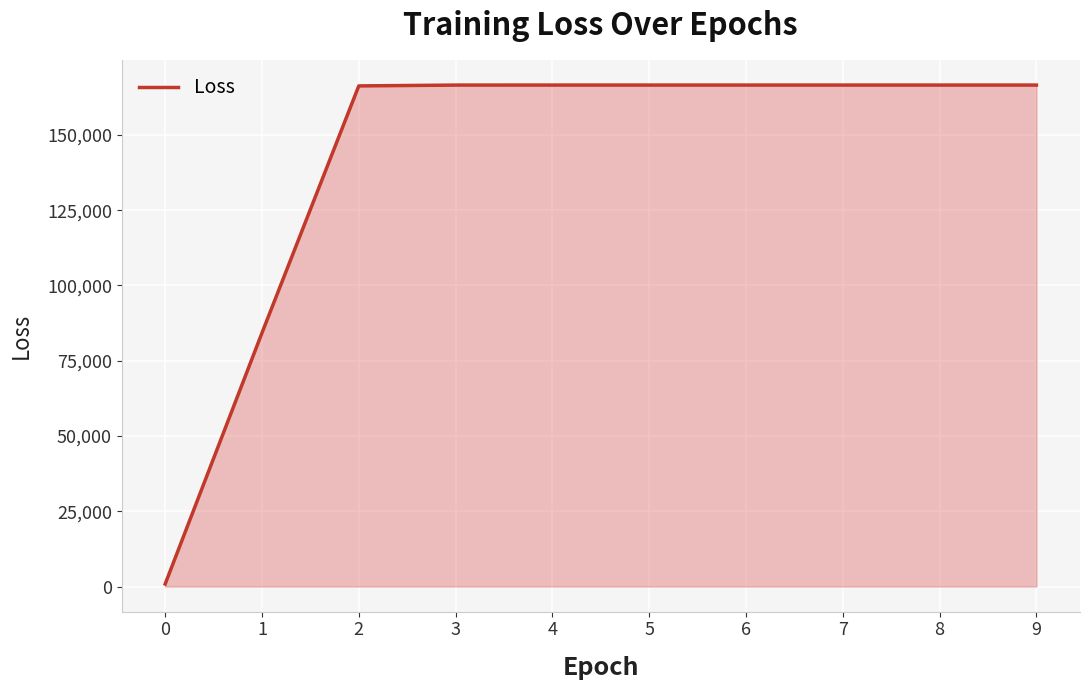

Is it true that the value at 2 is 244232.3?

False